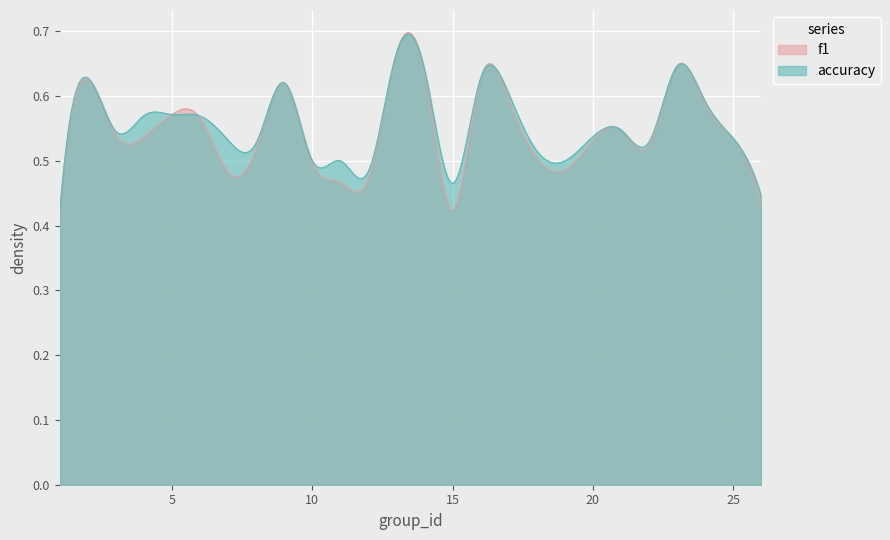

What is the lowest value of the accuracy series?

0.4